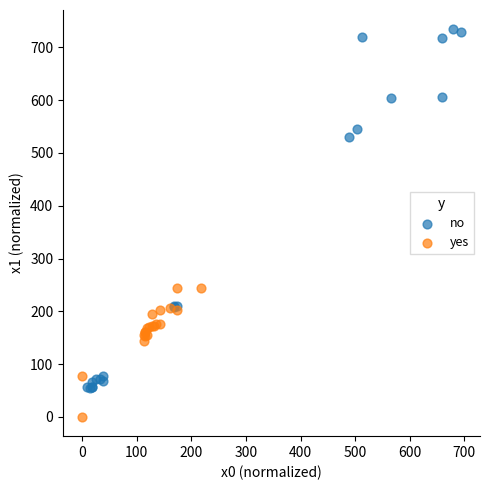

Which series has the widest spread of Y values?

no